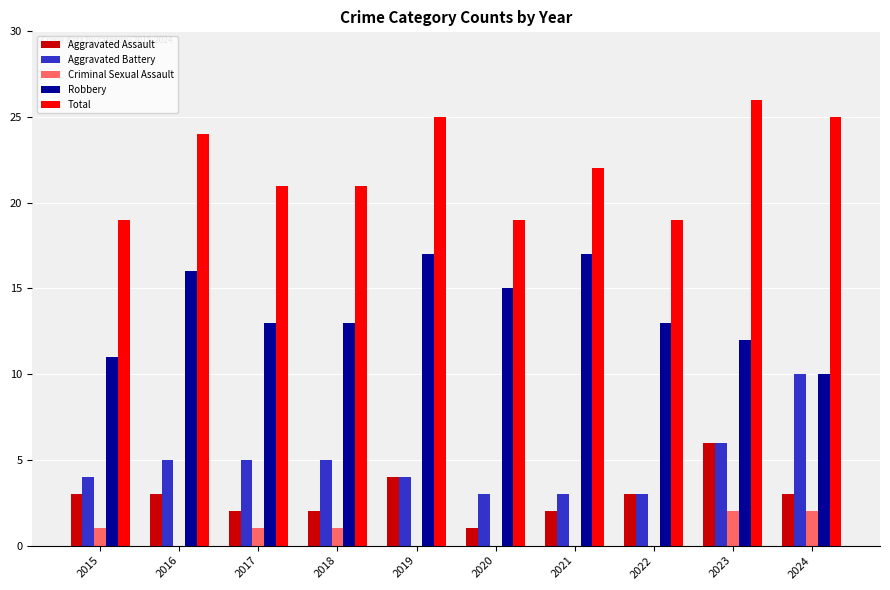

Which category has the highest value in the Aggravated Assault series?

2023